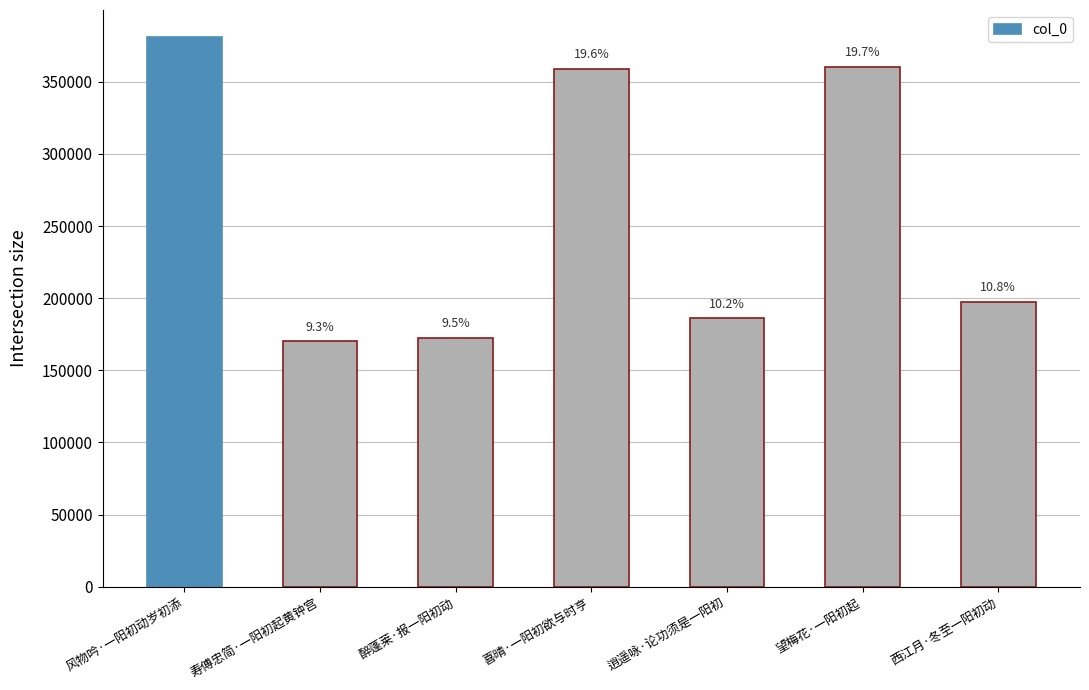

List the labels in order of value, largest first.

风物吟·一阳初动岁初添, 望梅花·一阳初起, 喜晴·一阳初欲与时亨, 西江月·冬至一阳初动, 逍遥咏·论功须是一阳初, 醉蓬莱·报一阳初动, 寿傅忠简·一阳初起黄钟宫